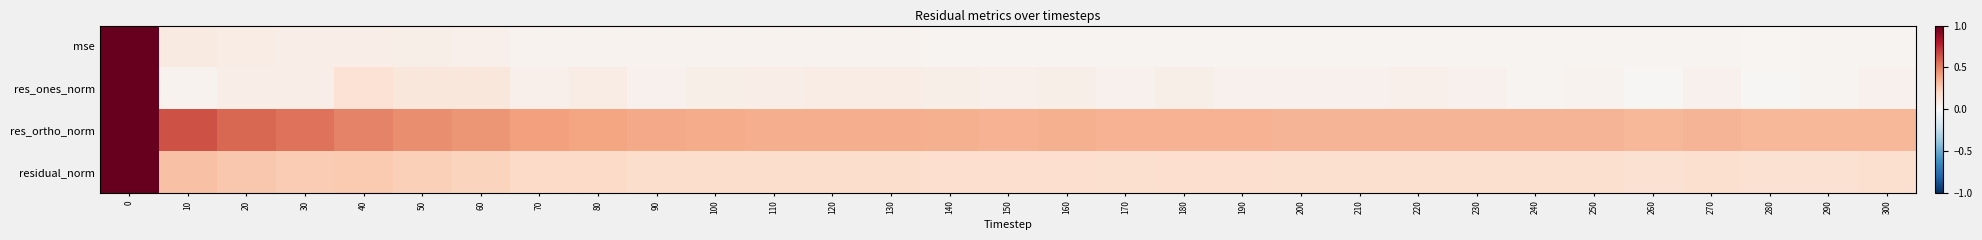

Which has a higher value, 100 or 230?

100